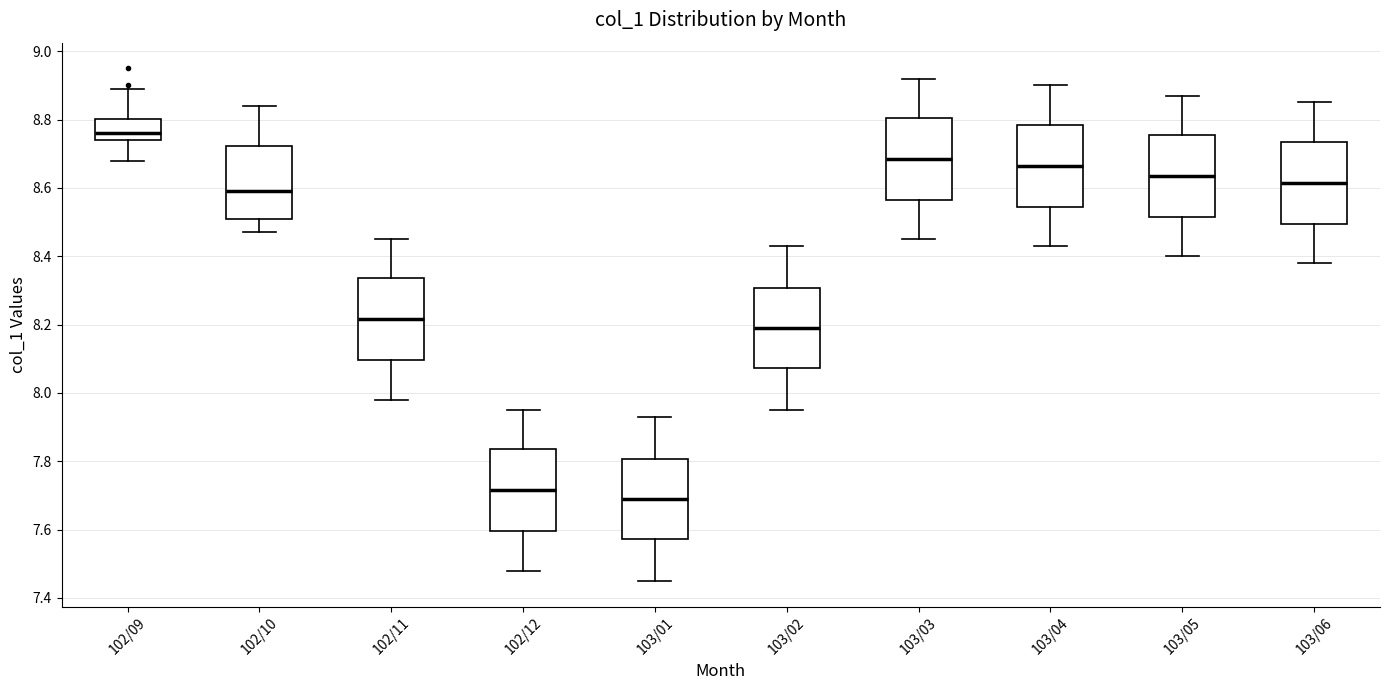

Reading left to right, read every box against the y-axis: the position of its median line, the range the box covers, and the ends of its whiskers. The values are not printed on the chart, so give them approximately, as read against the axis.

102/09: median 8.76, box 8.74 to 8.80, whiskers 8.68 to 8.90
102/10: median 8.60, box 8.52 to 8.72, whiskers 8.48 to 8.84
102/11: median 8.22, box 8.10 to 8.34, whiskers 7.98 to 8.46
102/12: median 7.72, box 7.60 to 7.84, whiskers 7.48 to 7.96
103/01: median 7.70, box 7.58 to 7.80, whiskers 7.46 to 7.94
103/02: median 8.20, box 8.08 to 8.30, whiskers 7.96 to 8.44
103/03: median 8.68, box 8.56 to 8.80, whiskers 8.46 to 8.92
103/04: median 8.66, box 8.54 to 8.78, whiskers 8.44 to 8.90
103/05: median 8.64, box 8.52 to 8.76, whiskers 8.40 to 8.88
103/06: median 8.62, box 8.50 to 8.74, whiskers 8.38 to 8.86